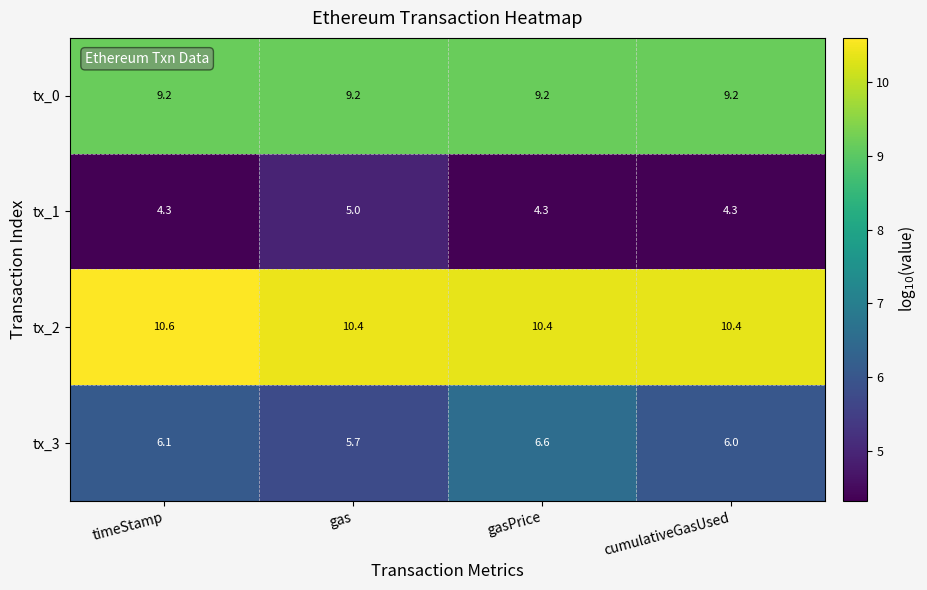

The value of tx_0 at timeStamp is 9.2. True or false?

True